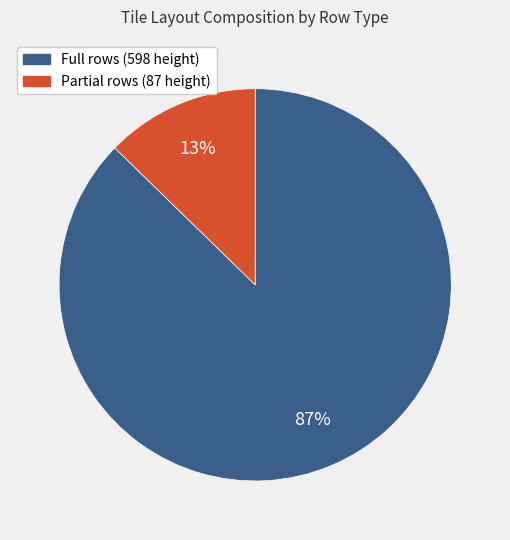

To the nearest percent, what is the average slice percentage?

50%